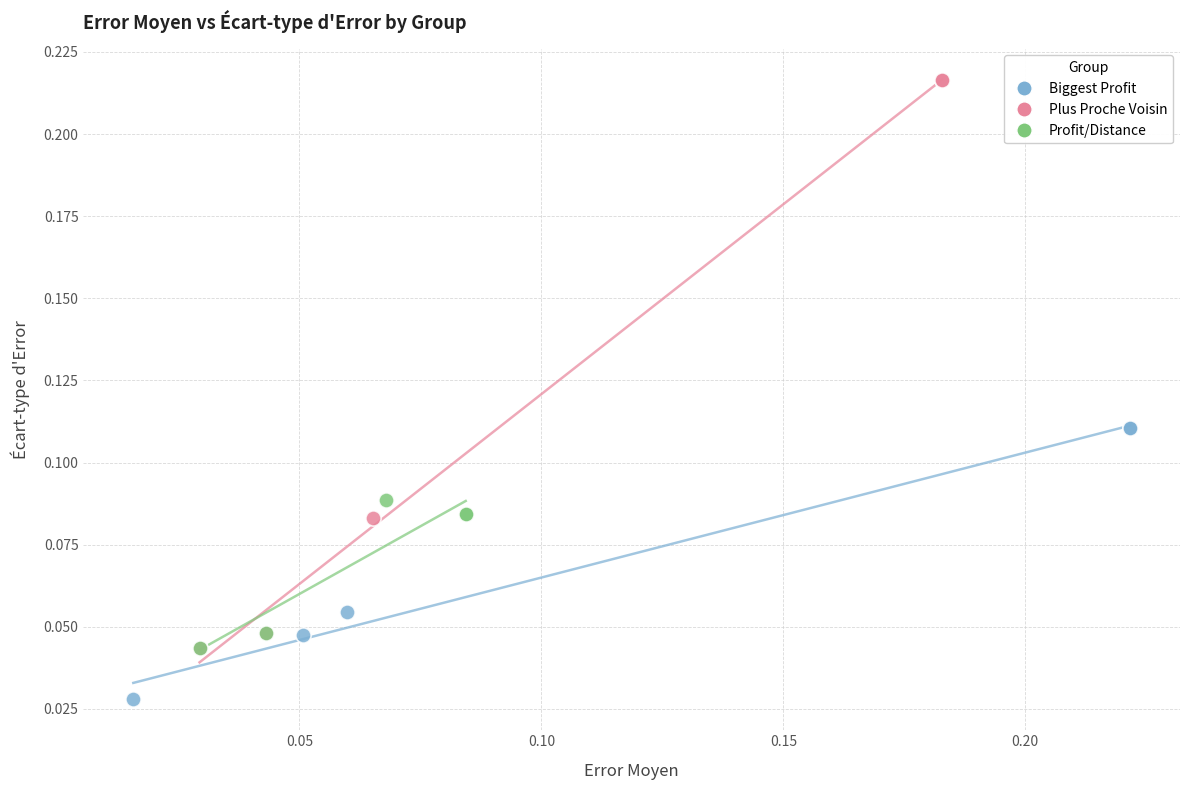

Which series reaches the minimum Y coordinate?

Biggest Profit